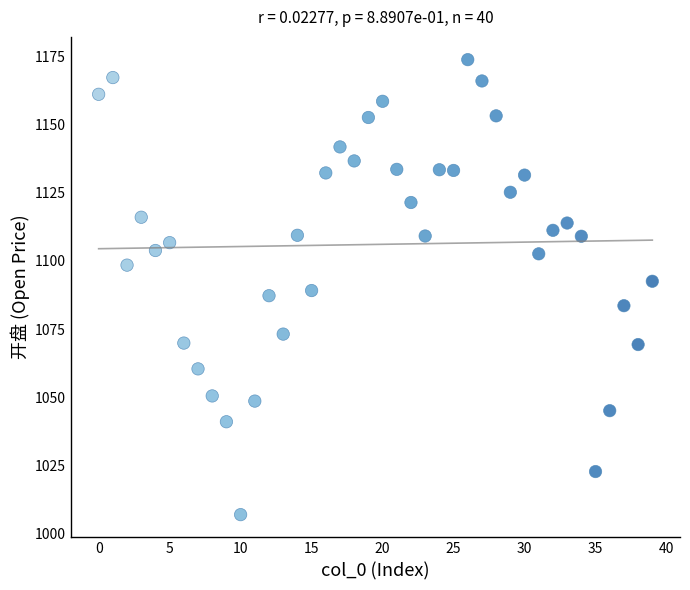

What is the range of Y values (max minus min)?

166.7